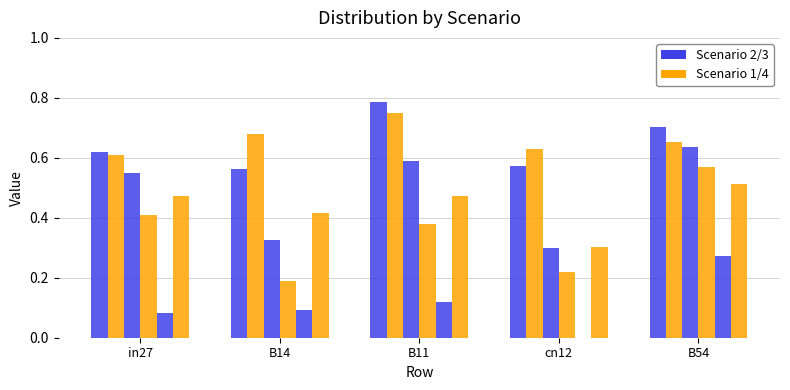

The value of job48_scenario2_94 at in27 is 0.0. True or false?

False